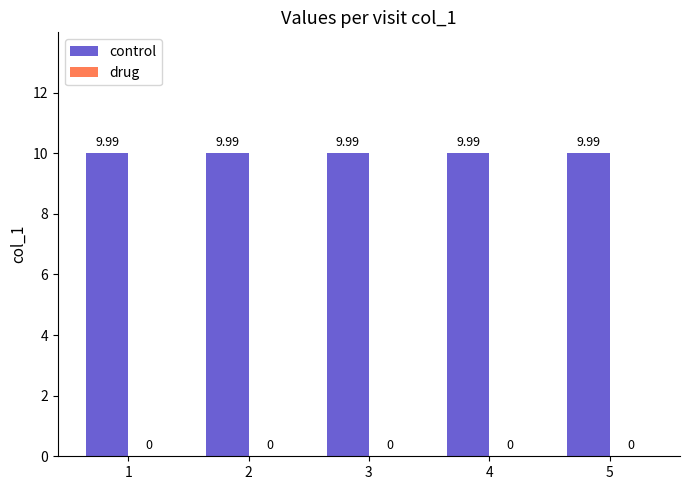

What are all the series names shown in the legend?

control, drug